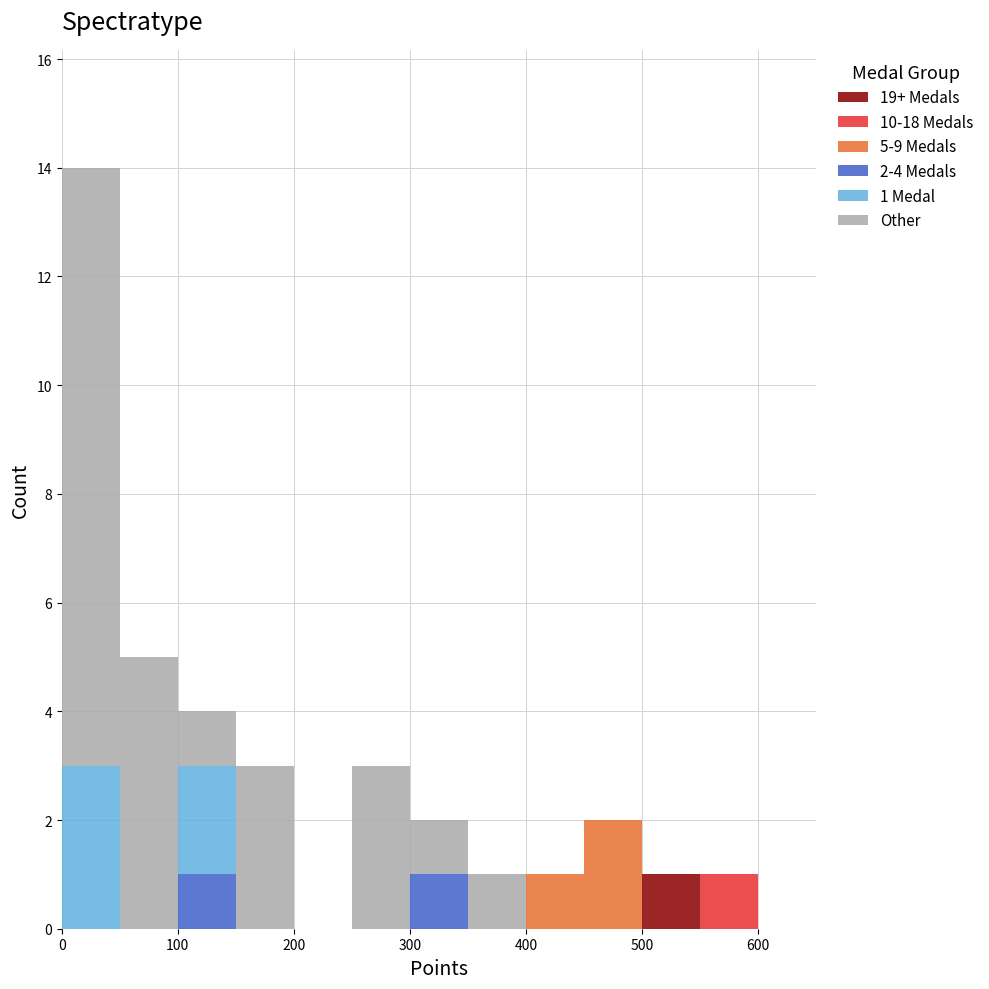

Which range on the x-axis has the tallest stacked bar (by total height)?

0 to 50